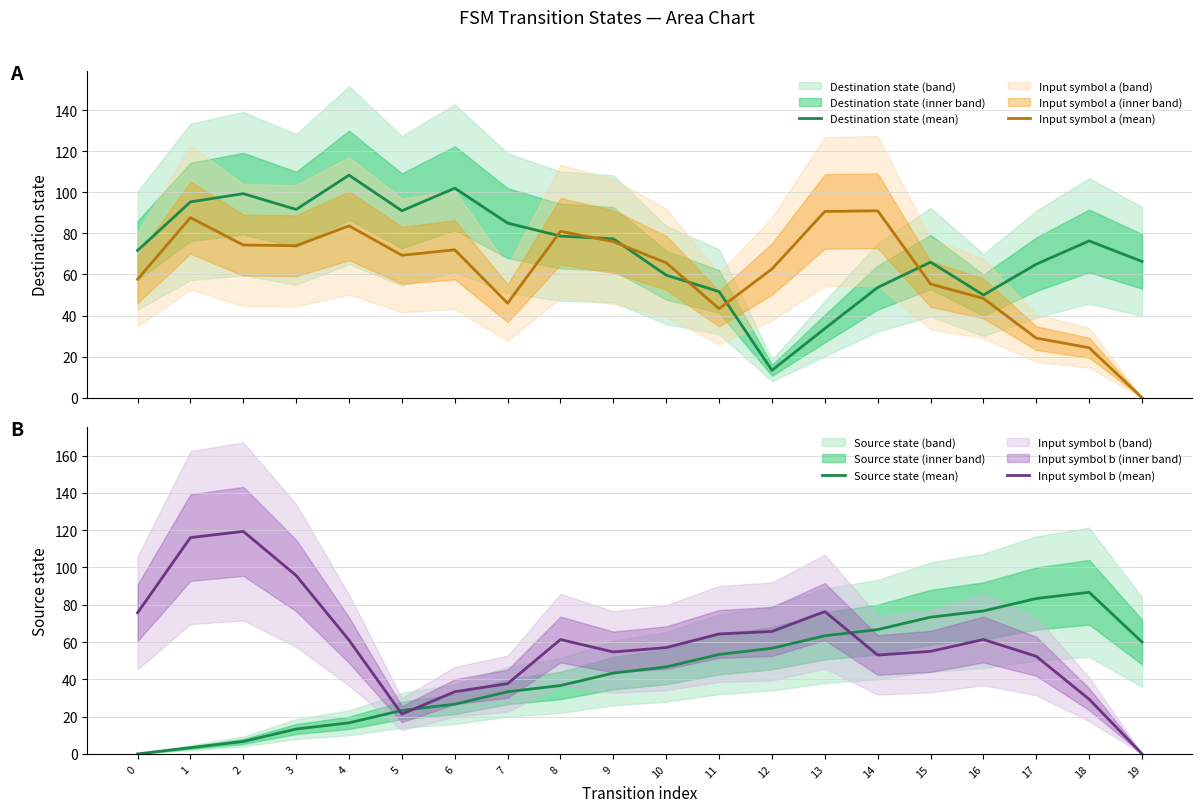

At which category is the sum across all series the highest?

1